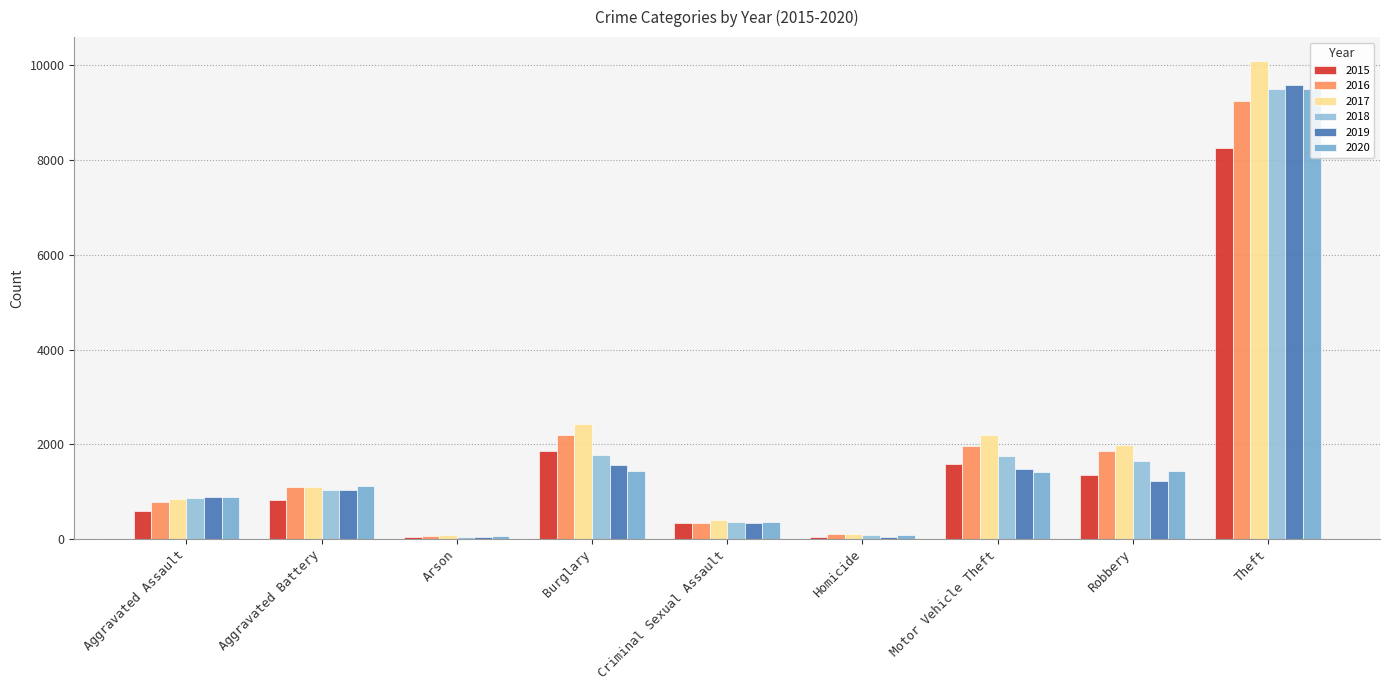

What value does the 2020 series have at Aggravated Assault, to the nearest 100?

900